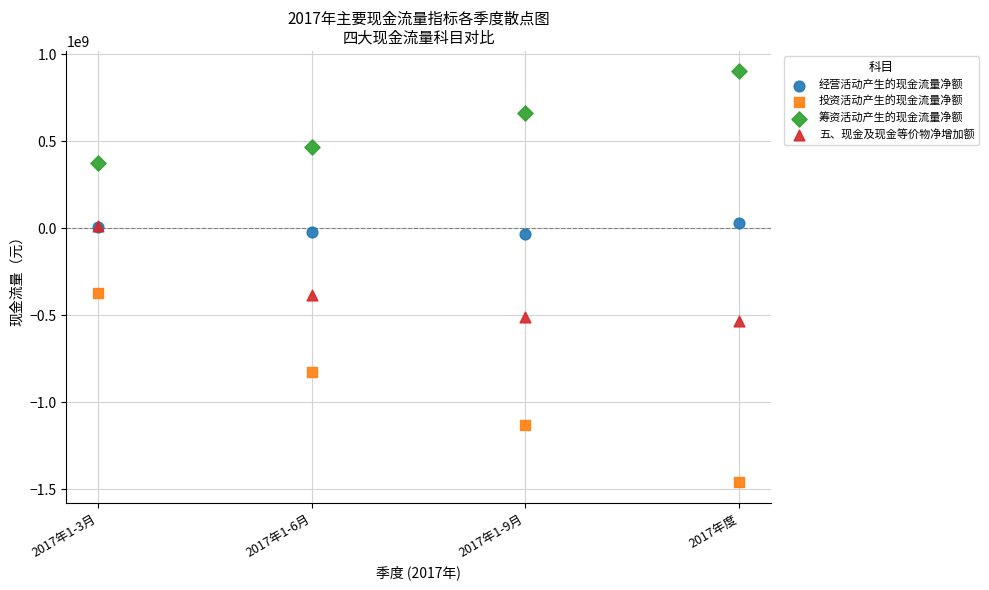

Which series reaches the minimum Y coordinate?

投资活动产生的现金流量净额